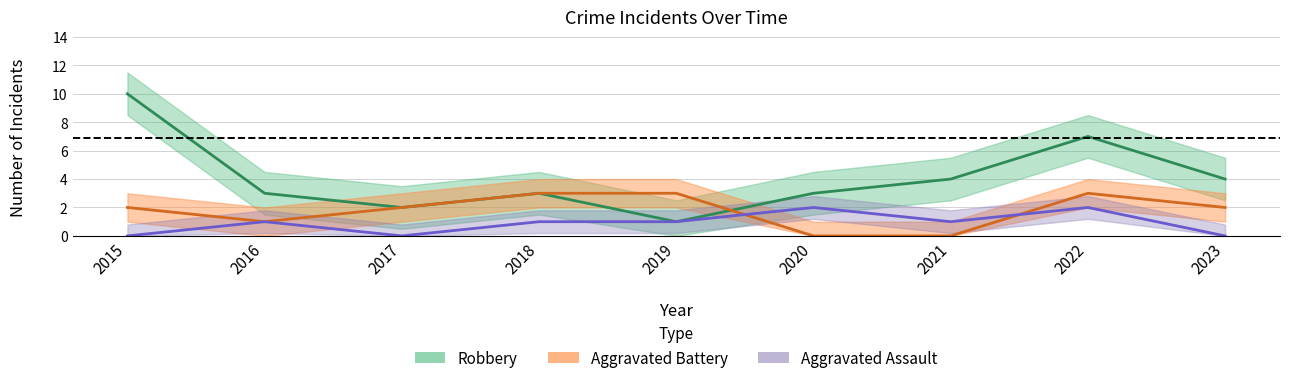

List the series in order of their peak value, lowest first.

Aggravated Assault, Aggravated Battery, Robbery